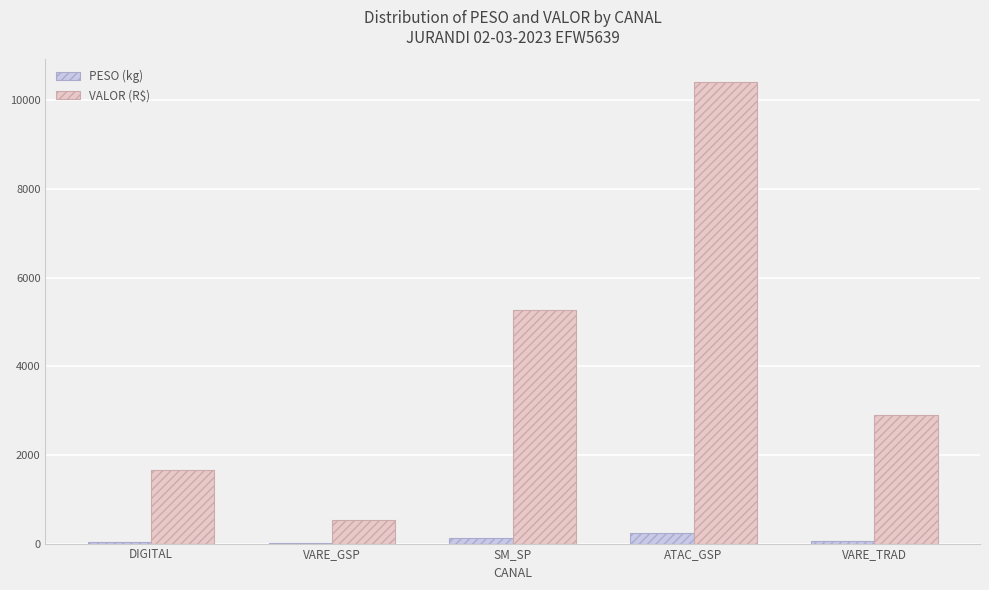

Count the number of categories in the chart.

5